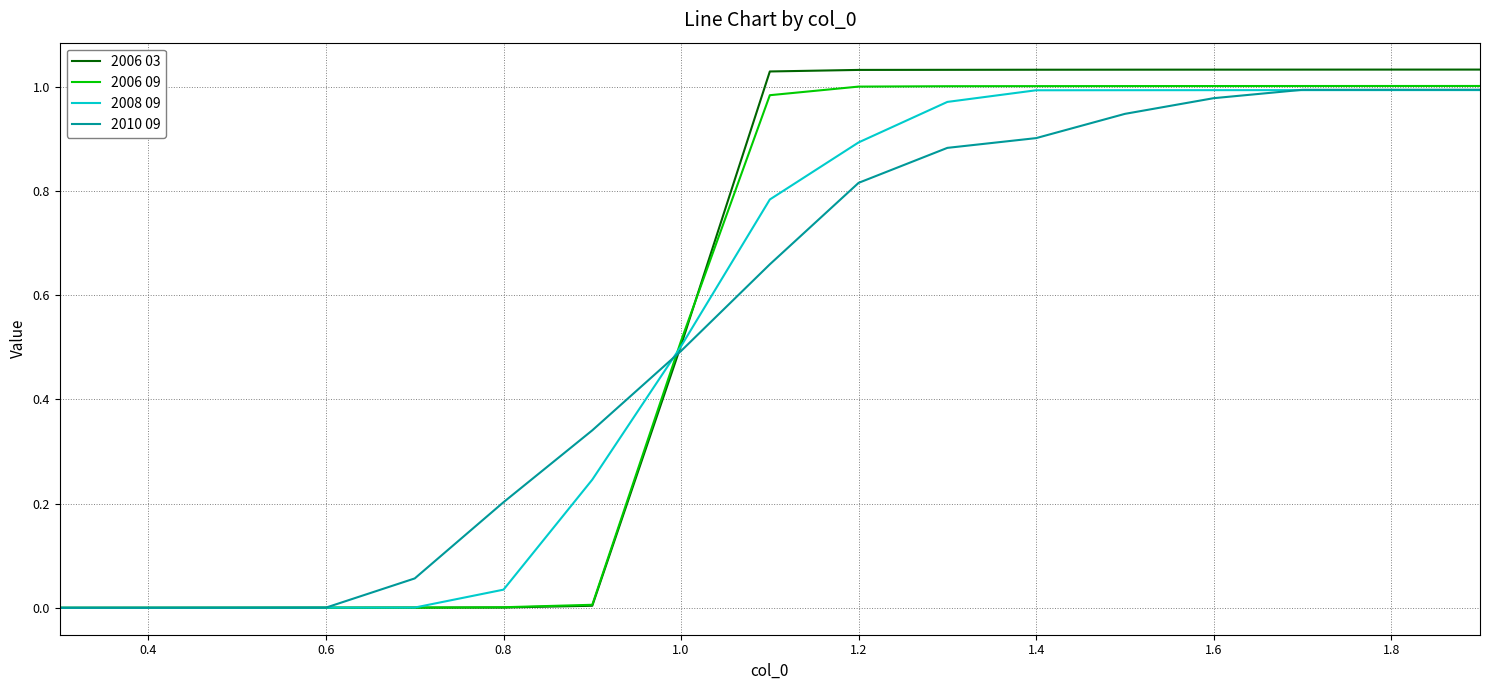

List the series in order of their peak value, lowest first.

2008 09, 2010 09, 2006 09, 2006 03